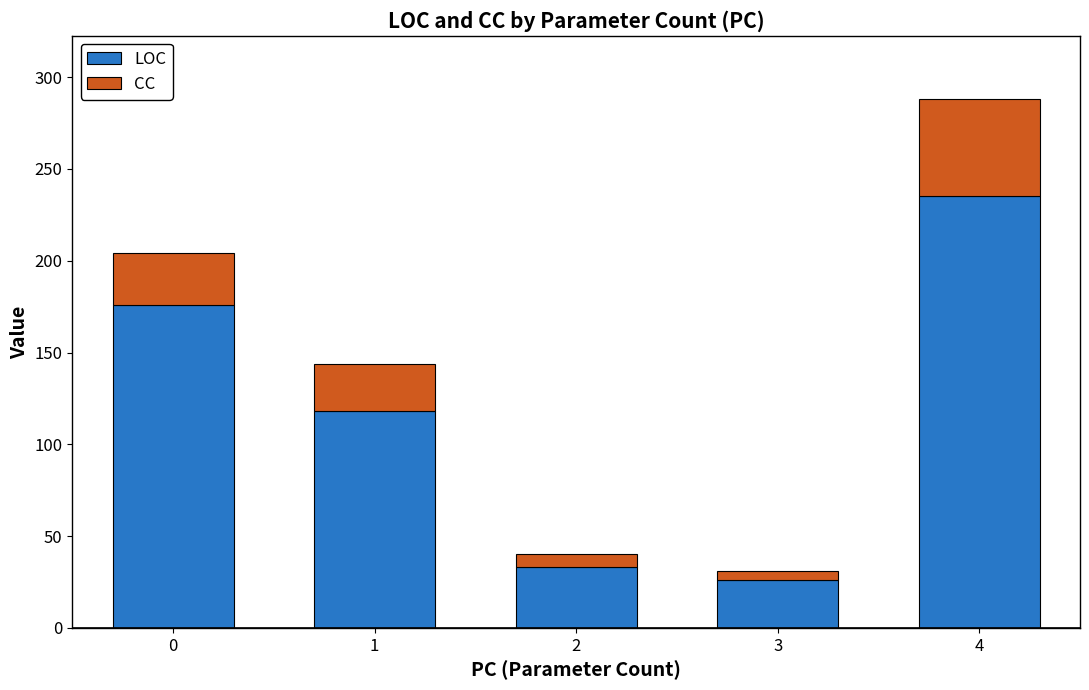

Is it true that LOC equals 170 at 1?

False